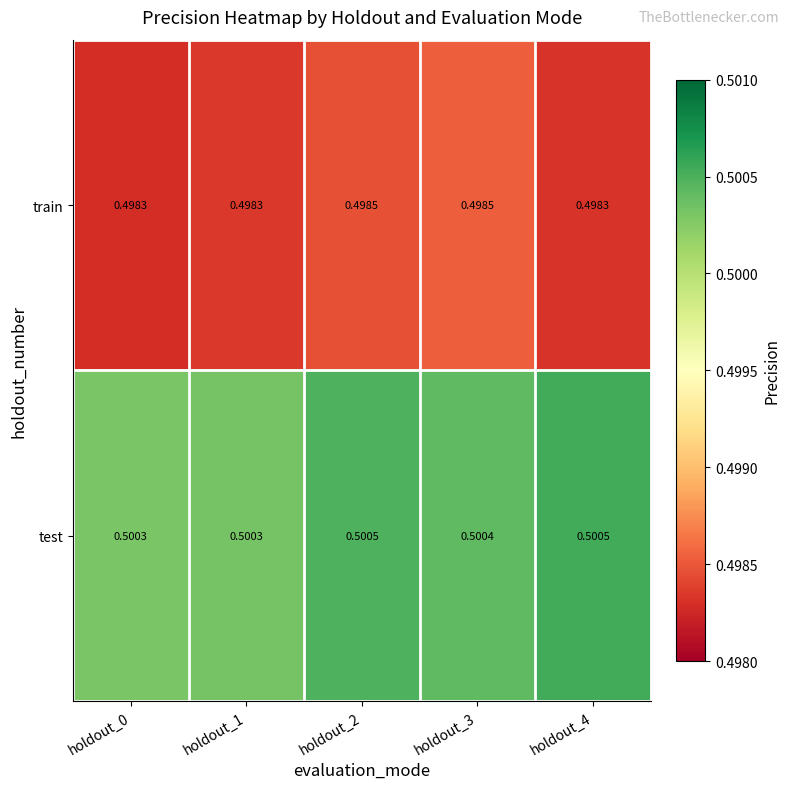

What is the total value across all series at holdout_4?

1.0